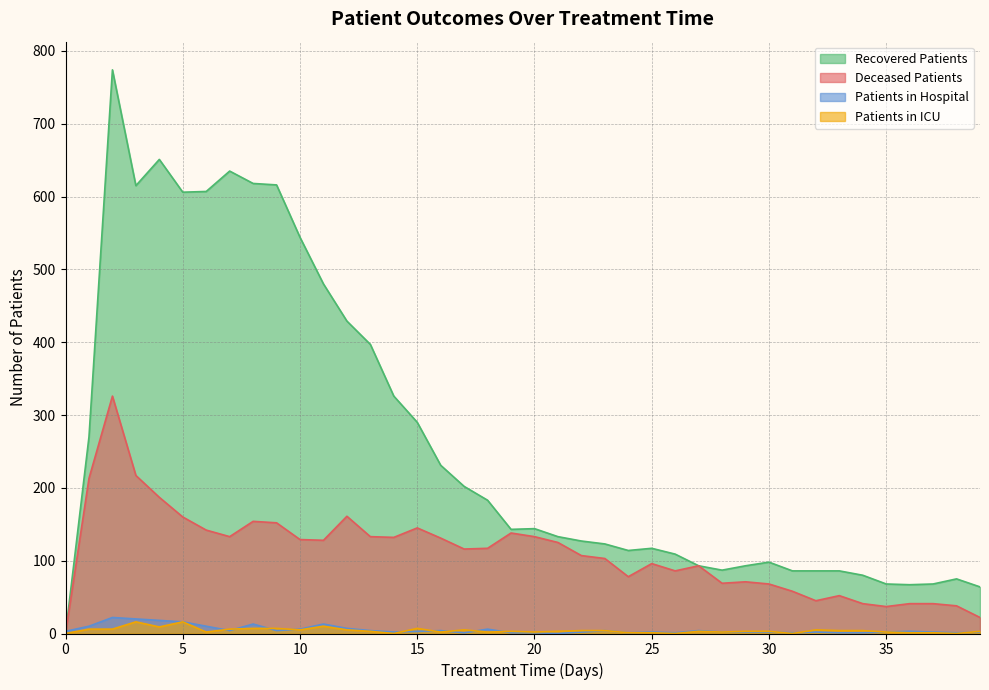

What is the approximate value of deceased_patients at 20, to the nearest 5?

135